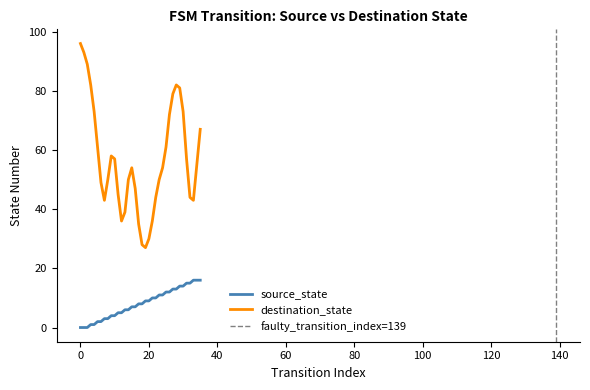

The value at 16 is 7. True or false?

True